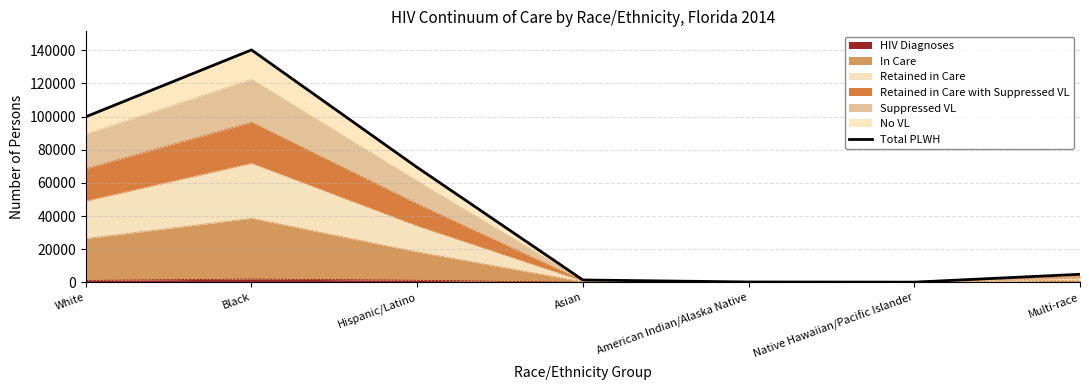

What is the average value?

45173